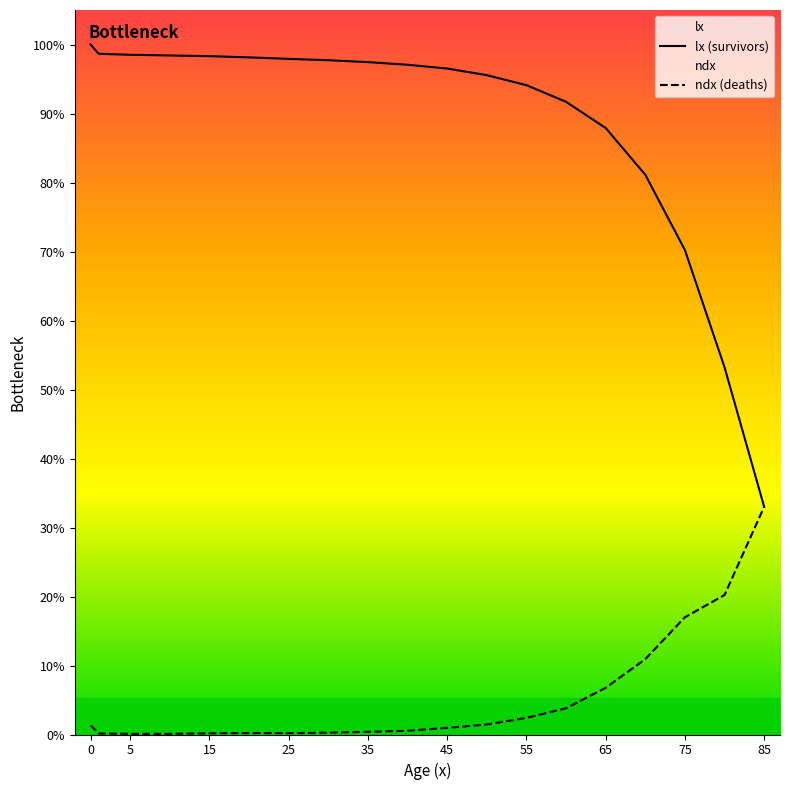

Reading right to left, list all the values displayed in this chart.

lx: 85=33001.3	80=53217.3	75=70209.3	70=81126.5	65=87894.7	60=91696.6	55=94105.2	50=95556.3	45=96516.4	40=97064.0	35=97446.2	30=97721.3	25=97916.4	20=98133.5	15=98309.7	10=98409.5	5=98508.1	1=98656.0	0=100000.0
ndx: 85=33001.3	80=20216.0	75=16991.9	70=10917.2	65=6768.2	60=3801.9	55=2408.6	50=1451.1	45=960.1	40=547.6	35=382.2	30=275.1	25=195.1	20=217.1	15=176.2	10=99.8	5=98.6	1=147.9	0=1344.0